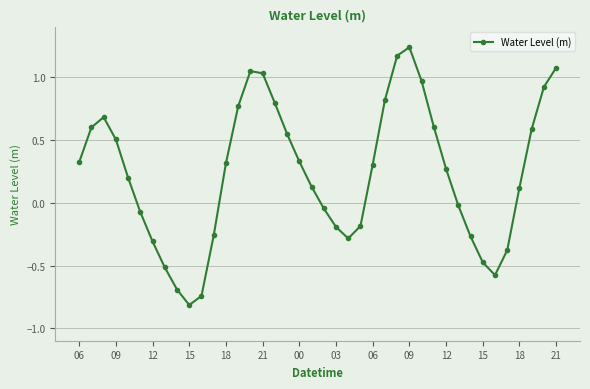

What is the value of the 3rd point from the left?

0.7